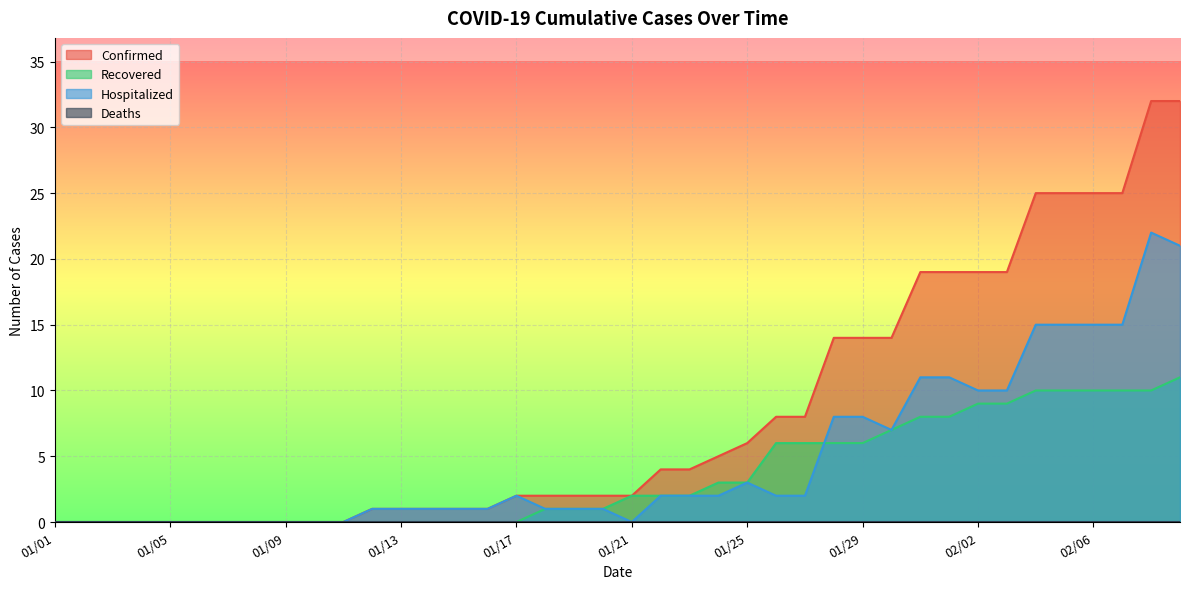

Which series has the largest total across all categories?

Confirmed